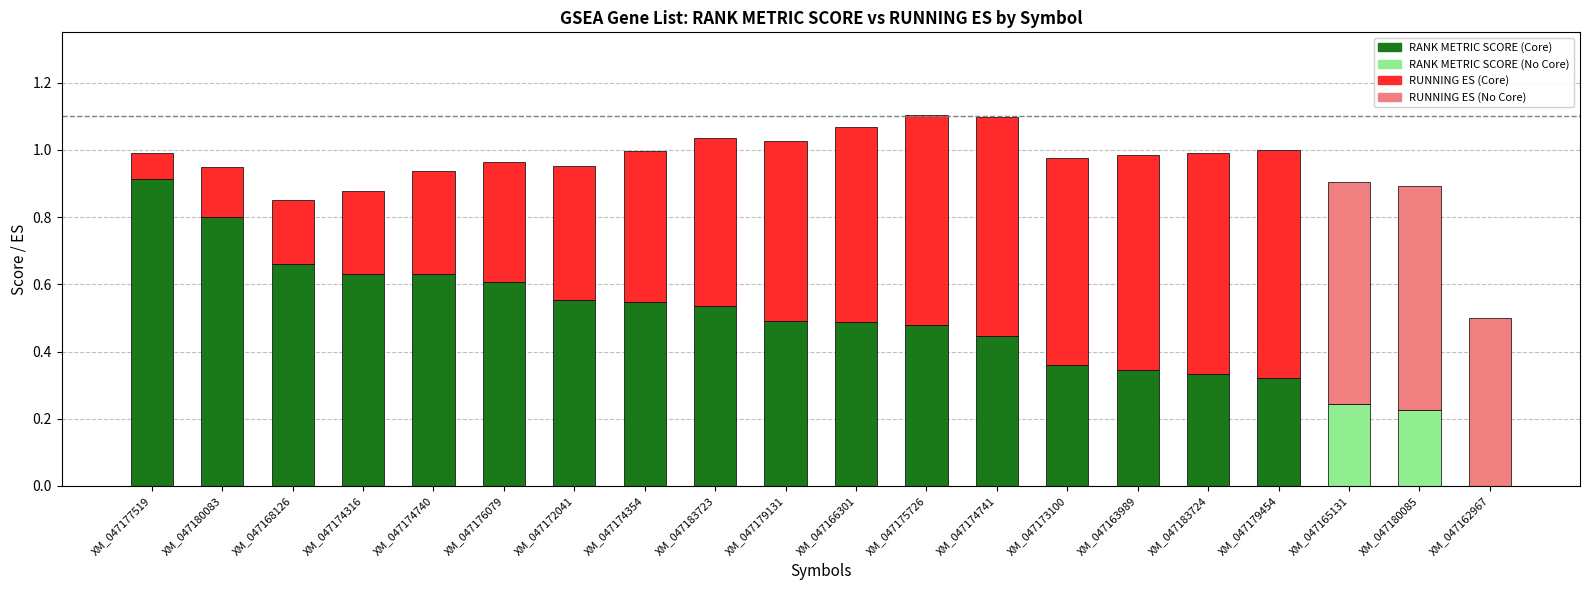

What is the total value across all series at XM_047166301?

1.1